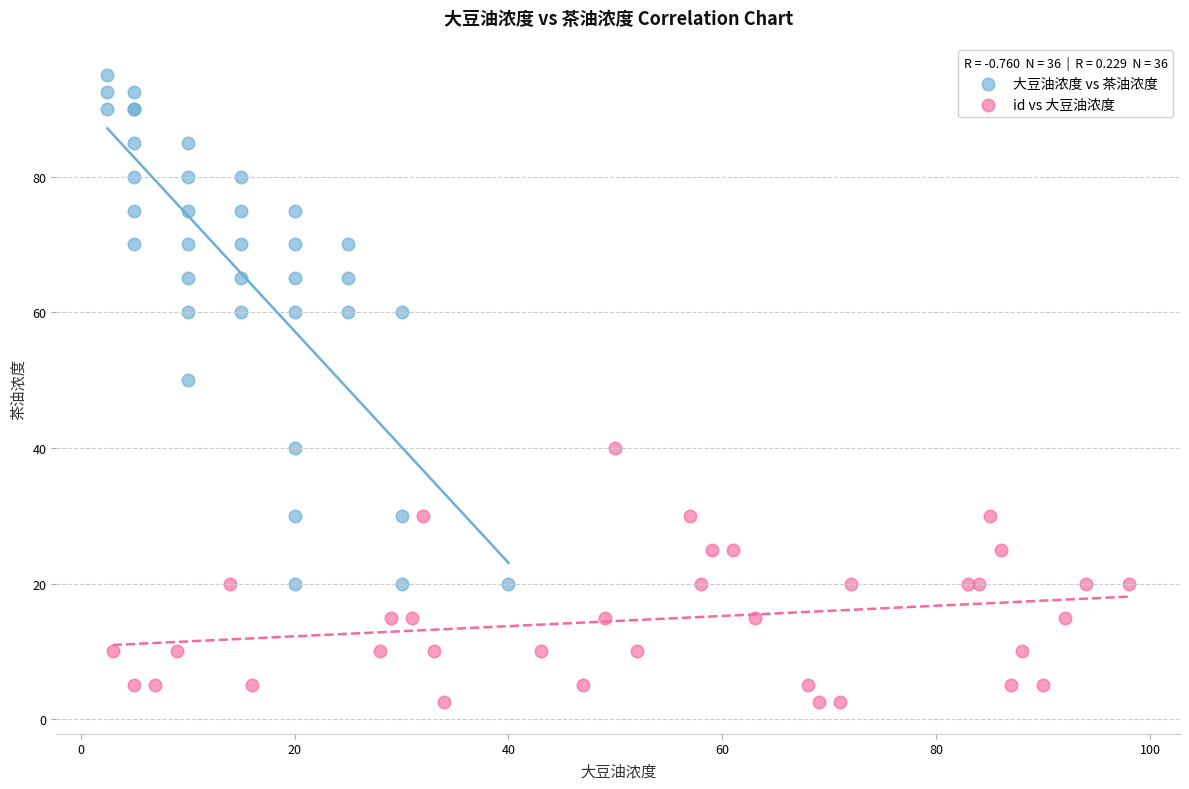

Which series reaches the minimum Y coordinate?

id vs 大豆油浓度